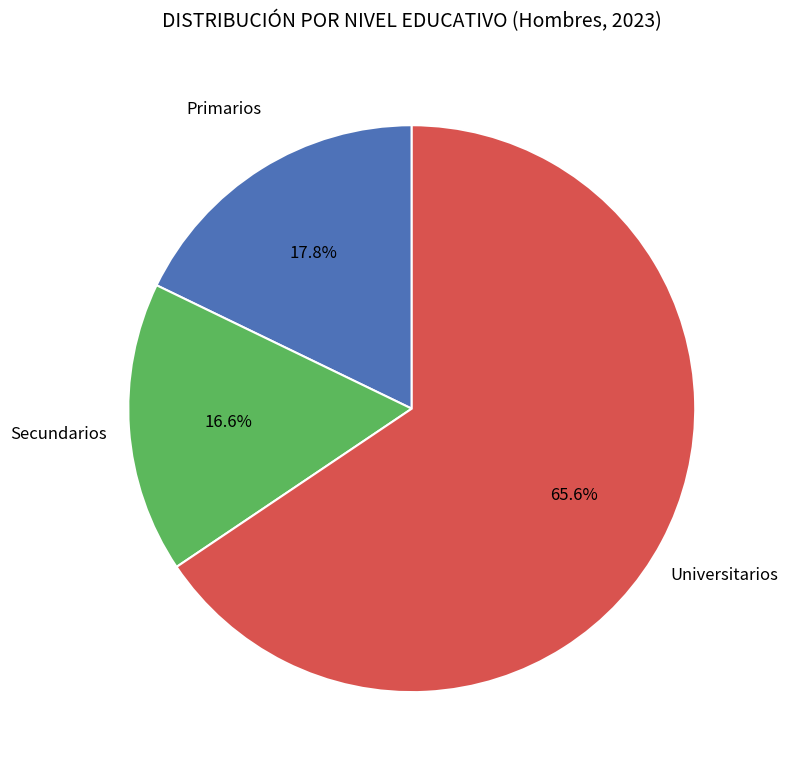

How many segments does this pie chart have?

3